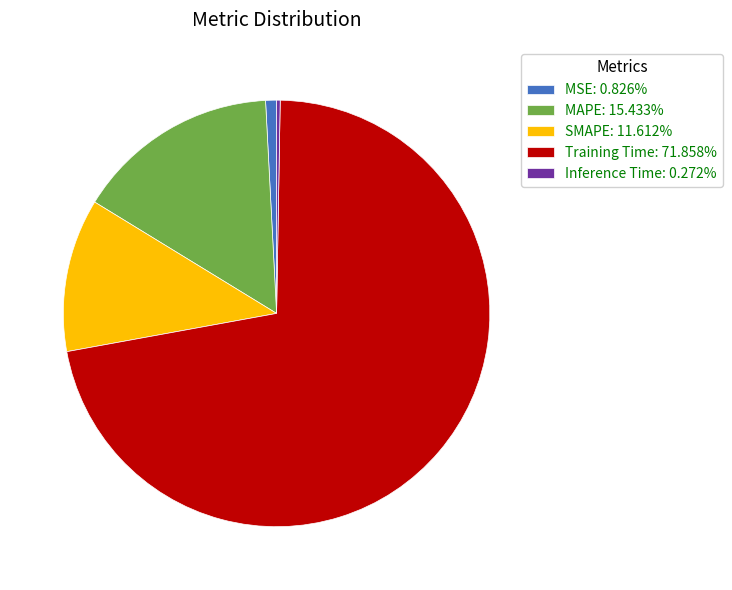

True or false: MAPE accounts for 15% of the total.

True